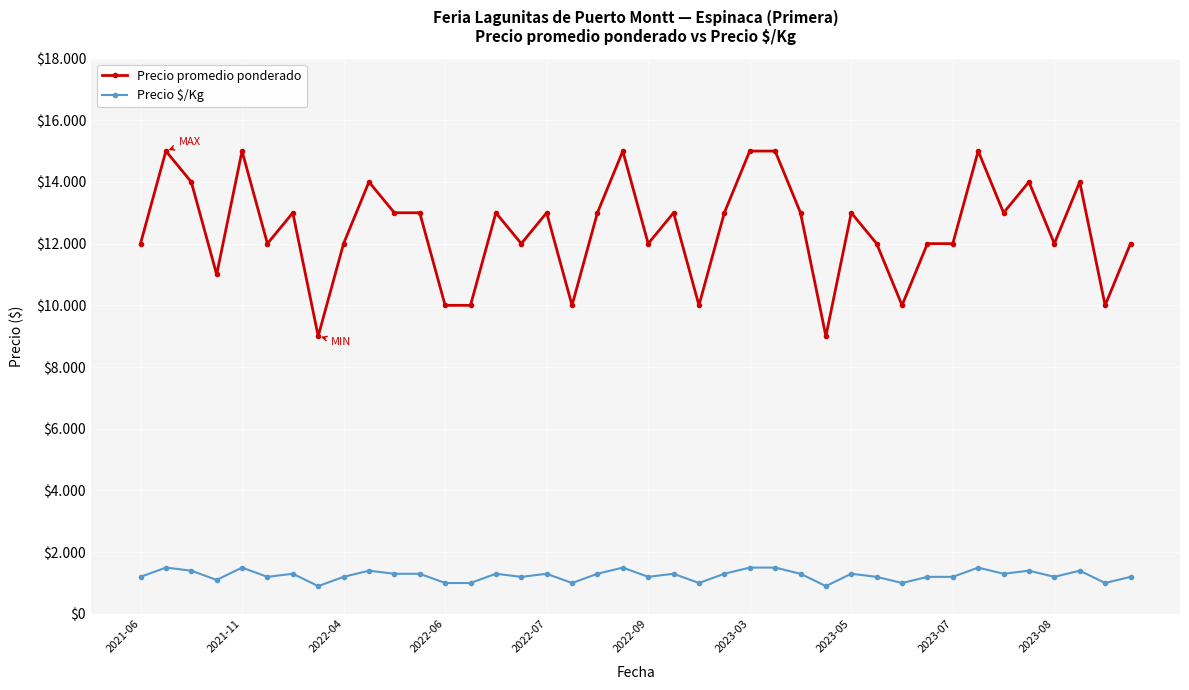

What are all the series names shown in the legend?

Precio promedio ponderado, Precio $/Kg